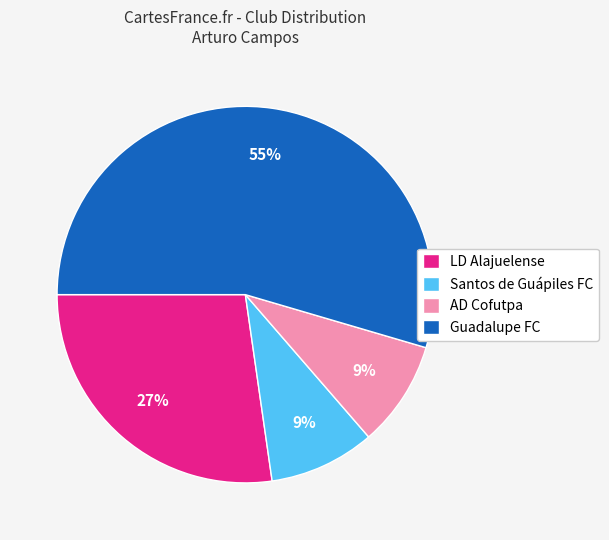

Is the sum of Guadalupe FC and LD Alajuelense greater than half?

Yes